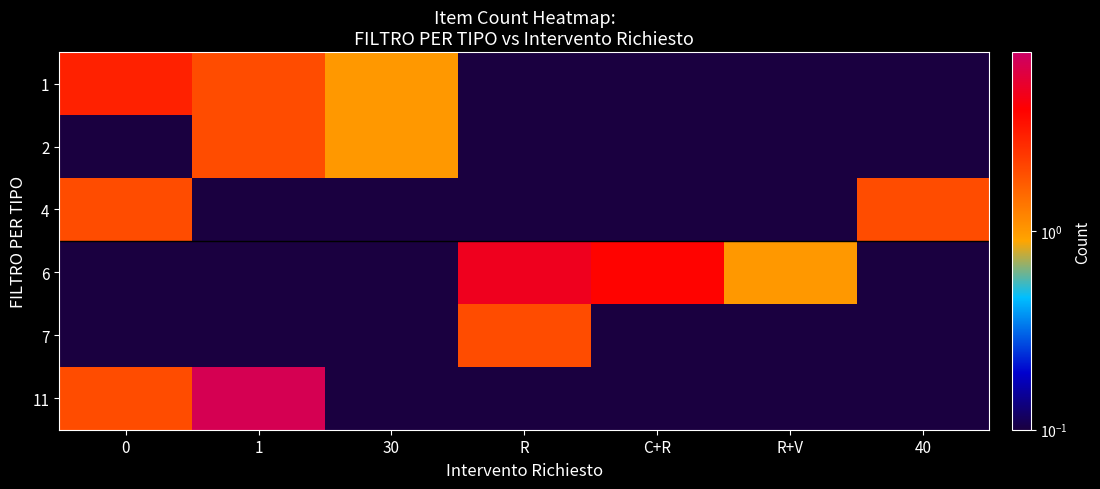

Reading left to right, transcribe all the data shown in this chart.

1: 0=3.0	1=2.0	30=1.0	R=0.1	C+R=0.1	R+V=0.1	40=0.1
2: 0=0.1	1=2.0	30=1.0	R=0.1	C+R=0.1	R+V=0.1	40=0.1
4: 0=2.0	1=0.1	30=0.1	R=0.1	C+R=0.1	R+V=0.1	40=2.0
6: 0=0.1	1=0.1	30=0.1	R=5.0	C+R=4.0	R+V=1.0	40=0.1
7: 0=0.1	1=0.1	30=0.1	R=2.0	C+R=0.1	R+V=0.1	40=0.1
11: 0=2.0	1=7.0	30=0.1	R=0.1	C+R=0.1	R+V=0.1	40=0.1